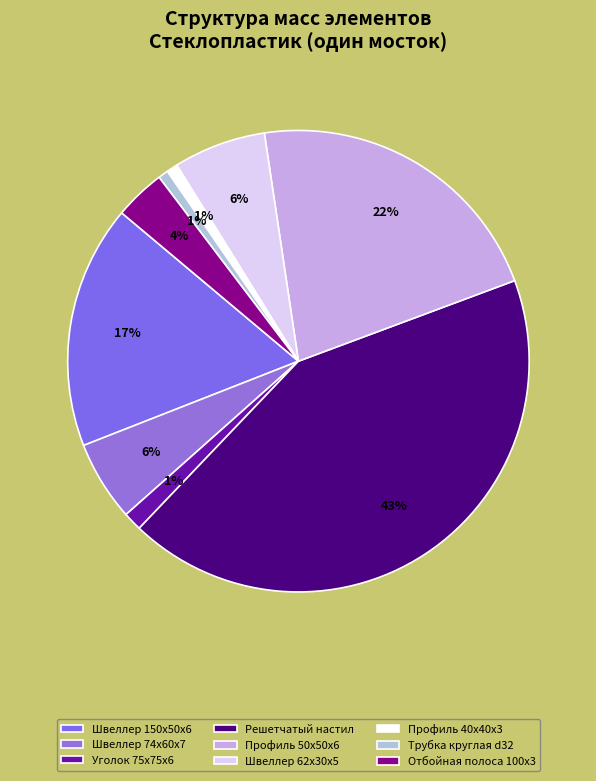

To the nearest percent, what is the combined percentage of Отбойная полоса 100x3 and Уголок 75x75x6?

5%